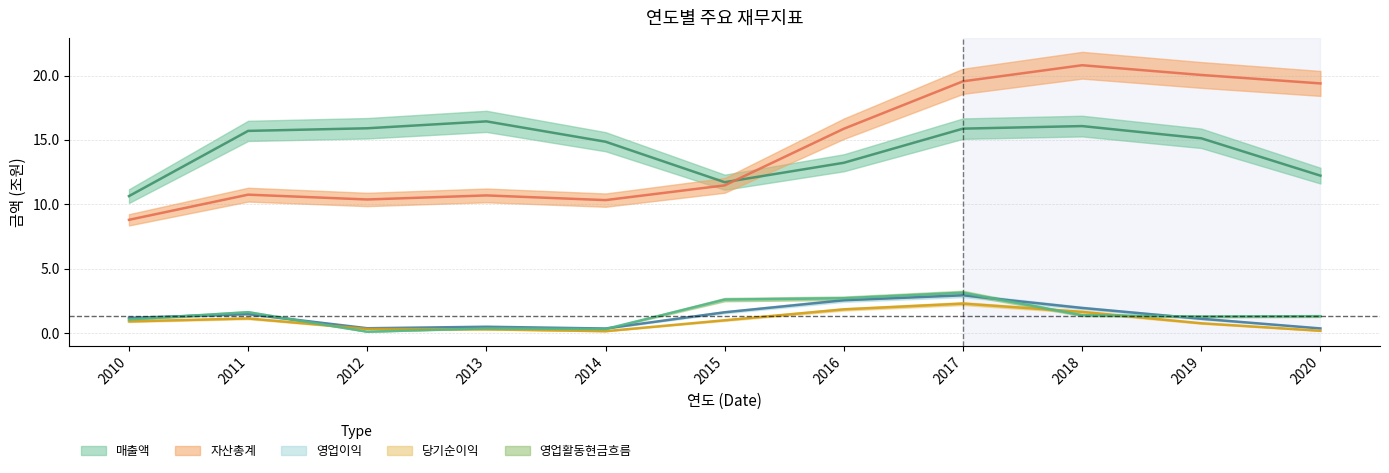

What is the maximum value for 당기순이익?

2.3